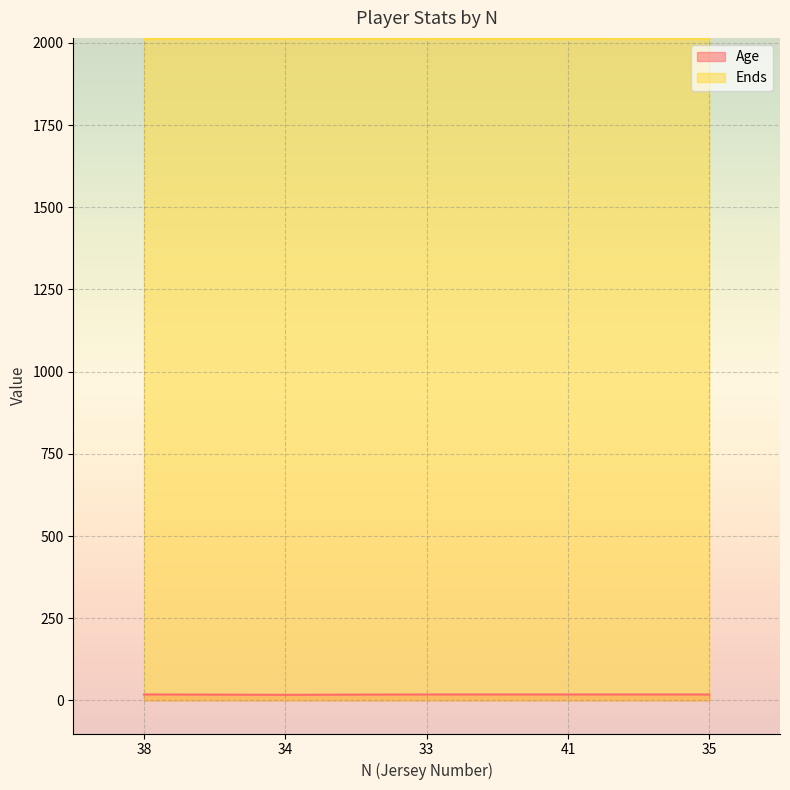

Which label corresponds to the largest value in the chart?

35